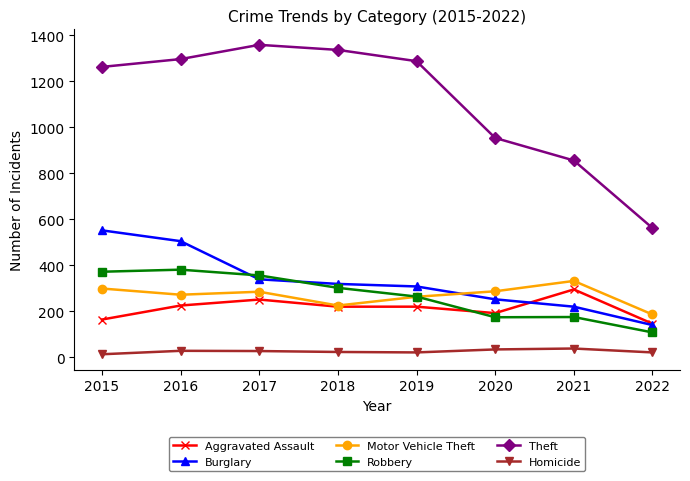

What are all the series names shown in the legend?

Aggravated Assault, Burglary, Motor Vehicle Theft, Robbery, Theft, Homicide